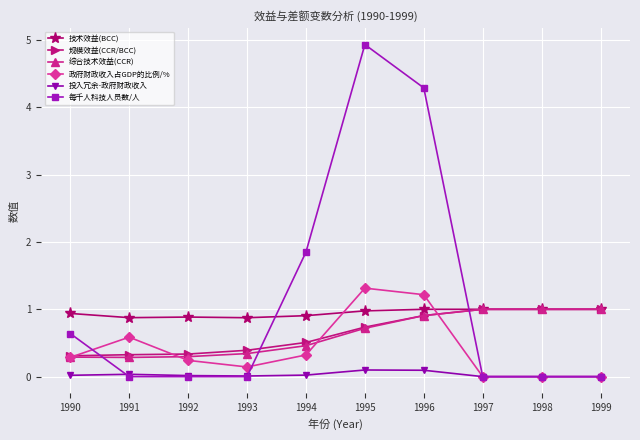

What is the total value across all series at 1991?

2.1